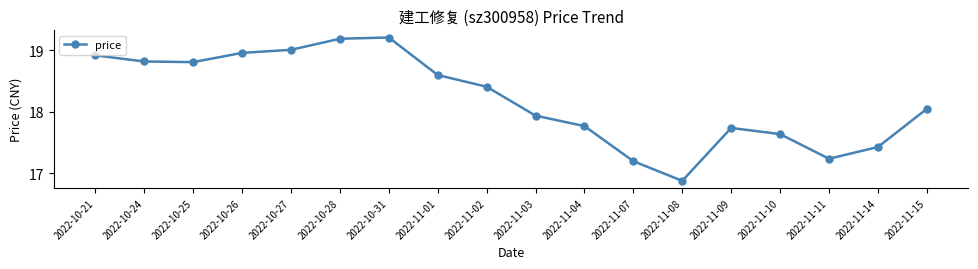

Where does the data first go above 18?

2022-10-21